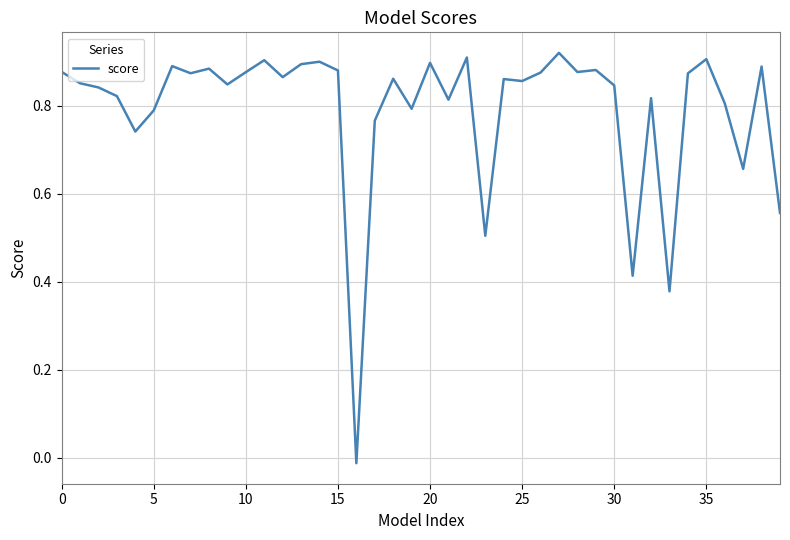

Does the chart display data point markers on the line(s)?

No